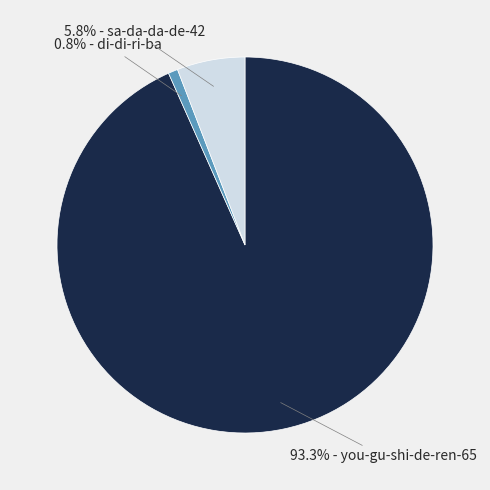

Rank the categories by value from lowest to highest.

0.8% - di-di-ri-ba, 5.8% - sa-da-da-de-42, 93.3% - you-gu-shi-de-ren-65